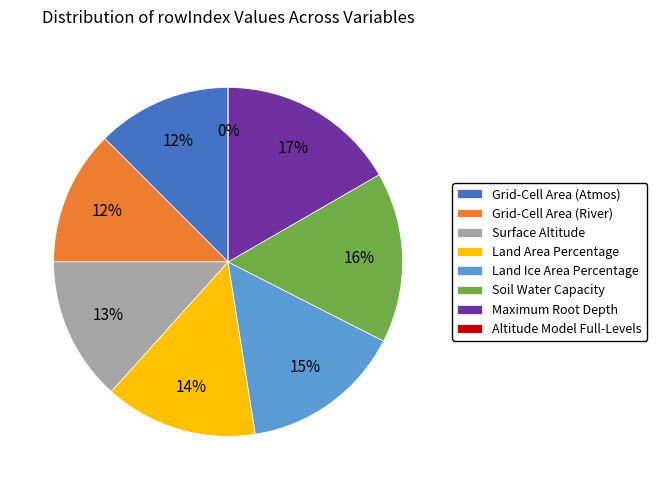

Does Altitude Model Full-Levels account for over 50% of the chart?

No